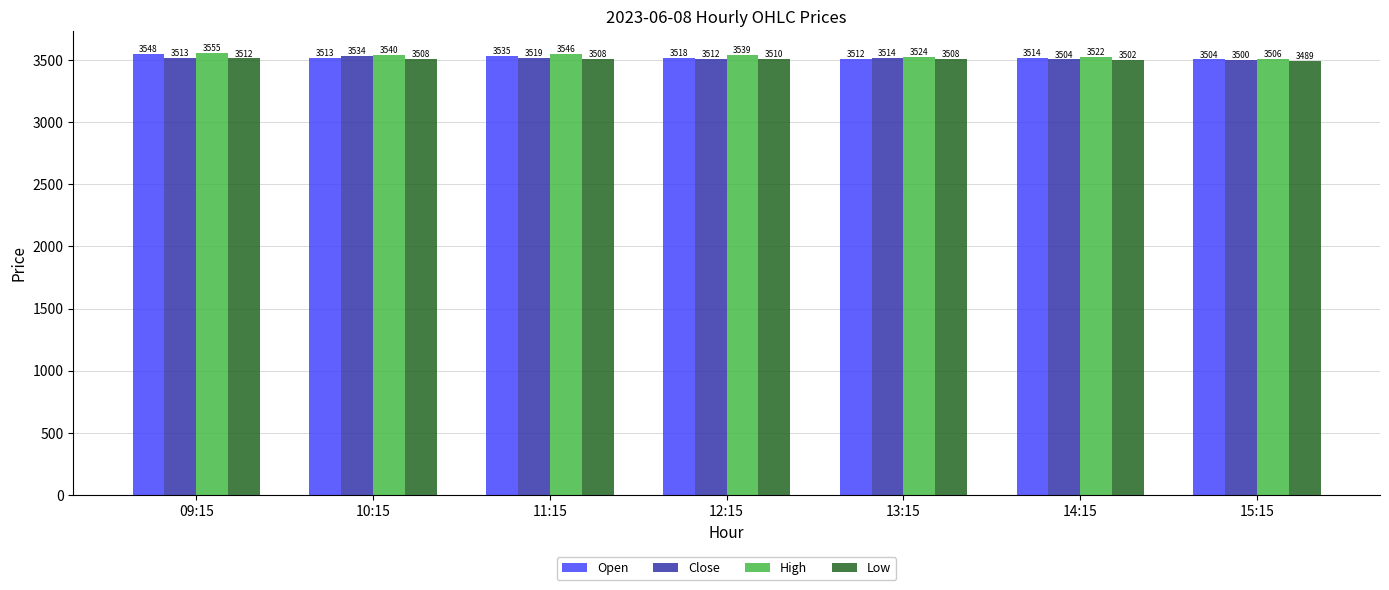

Rank the series at 15:15 from highest to lowest value.

High, Open, Close, Low